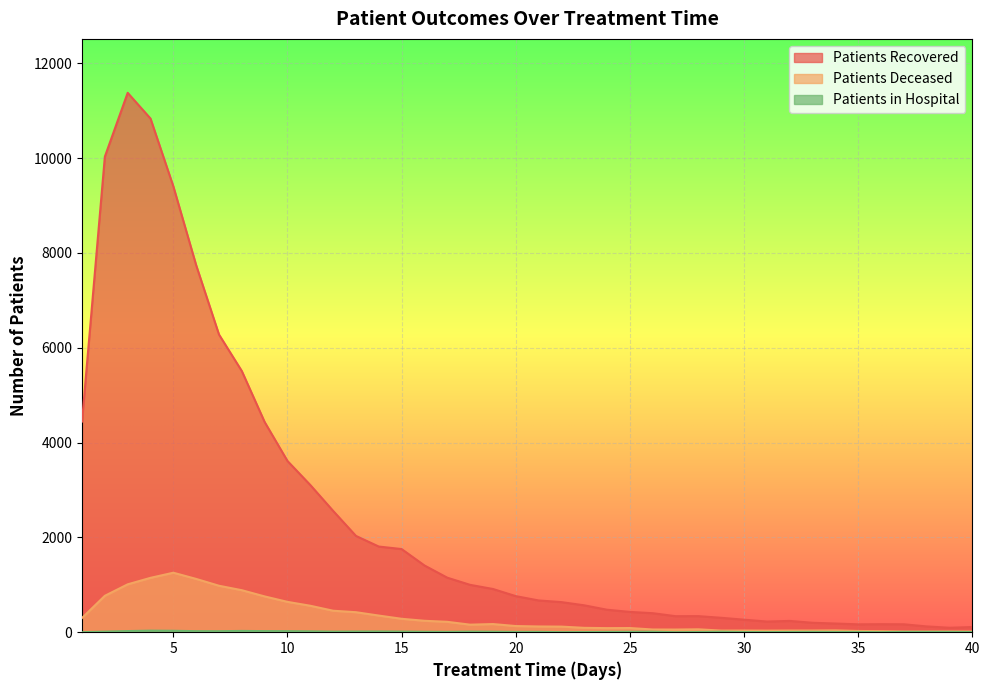

Which category has the highest value in the patients_in_hospital series?

4